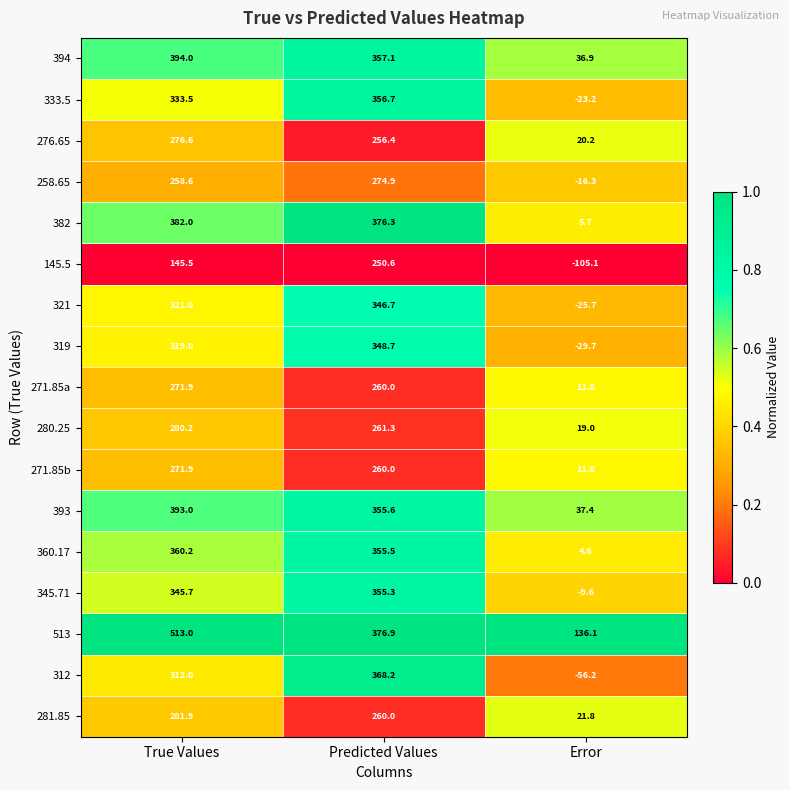

The value of 258.65 at Error is -27.9. True or false?

False